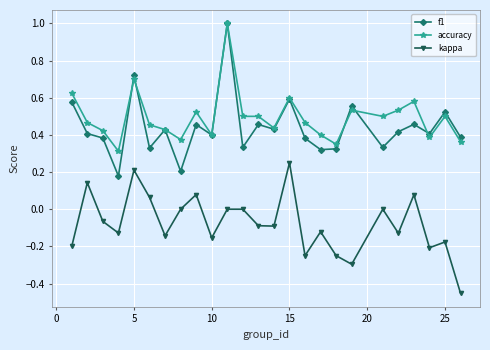

What is the greatest value displayed?

1.0